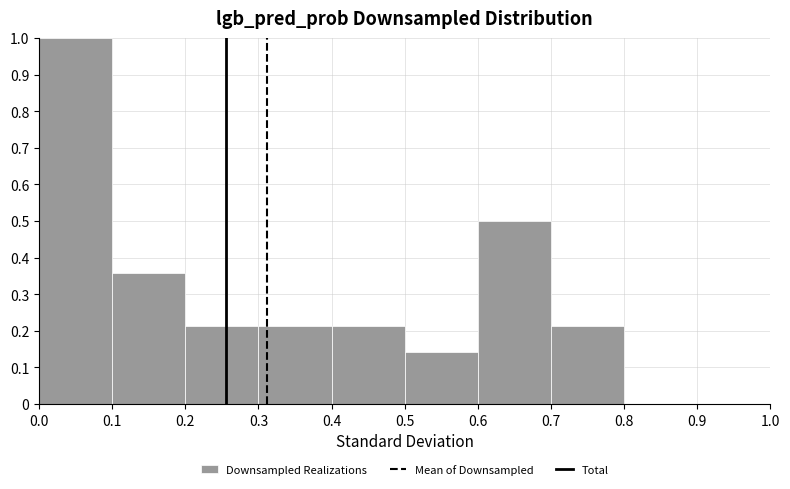

Reading left to right, transcribe this chart: for each bar, give the range it covers on the x-axis and its height. The values are not printed on the chart, so give them approximately, as read against the axis.

0.0 to 0.1: 1.00
0.1 to 0.2: 0.36
0.2 to 0.3: 0.21
0.3 to 0.4: 0.21
0.4 to 0.5: 0.21
0.5 to 0.6: 0.14
0.6 to 0.7: 0.50
0.7 to 0.8: 0.21
0.8 to 0.9: 0
0.9 to 1.0: 0